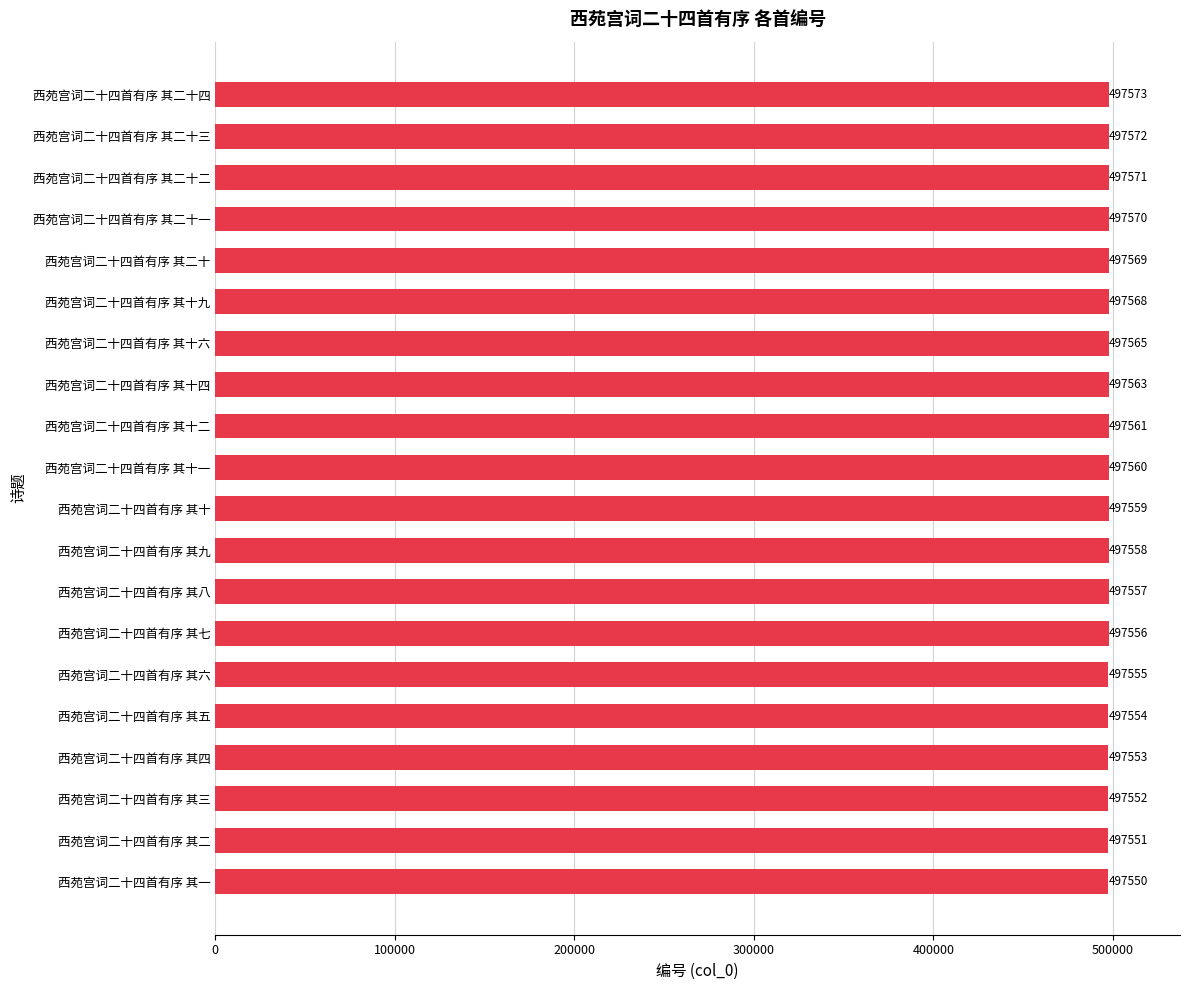

Reading bottom to top, extract all data points from this chart.

497550	497551	497552	497553	497554	497555	497556	497557	497558	497559	497560	497561	497563	497565	497568	497569	497570	497571	497572	497573